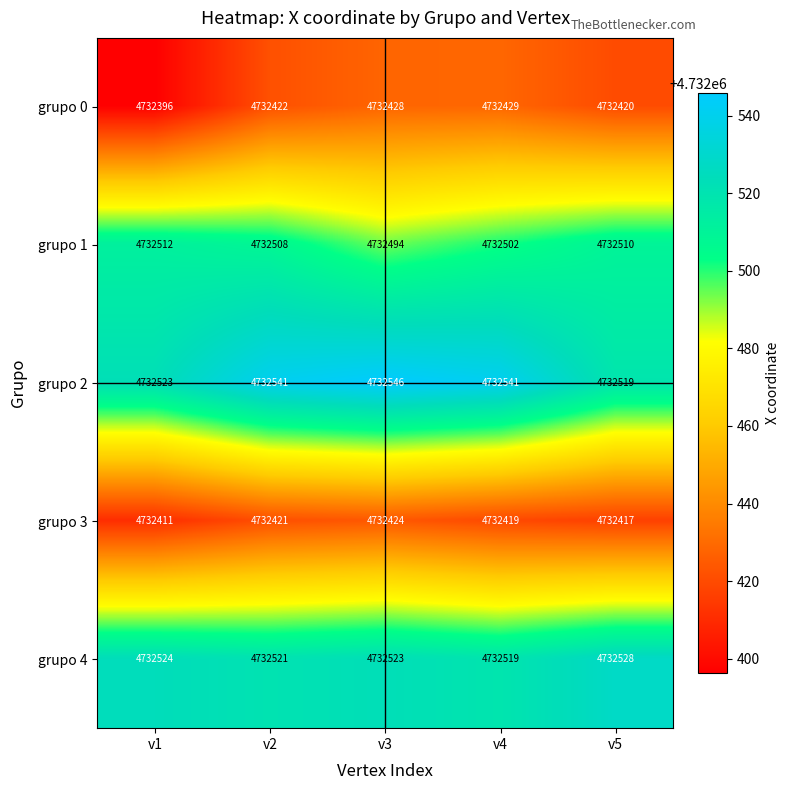

Between v4 and v5, which series saw the biggest shift?

grupo 2